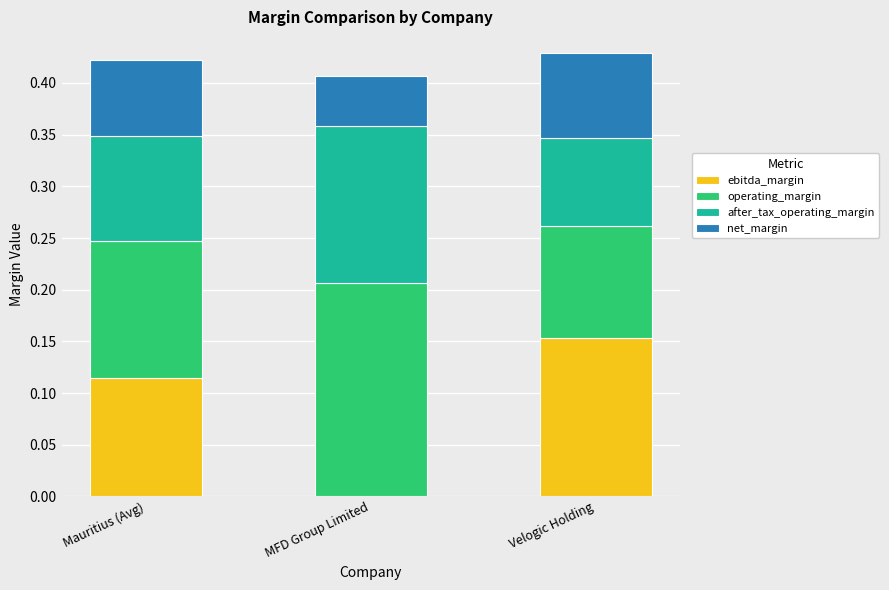

At which label does ebitda_margin reach its peak?

Velogic Holding